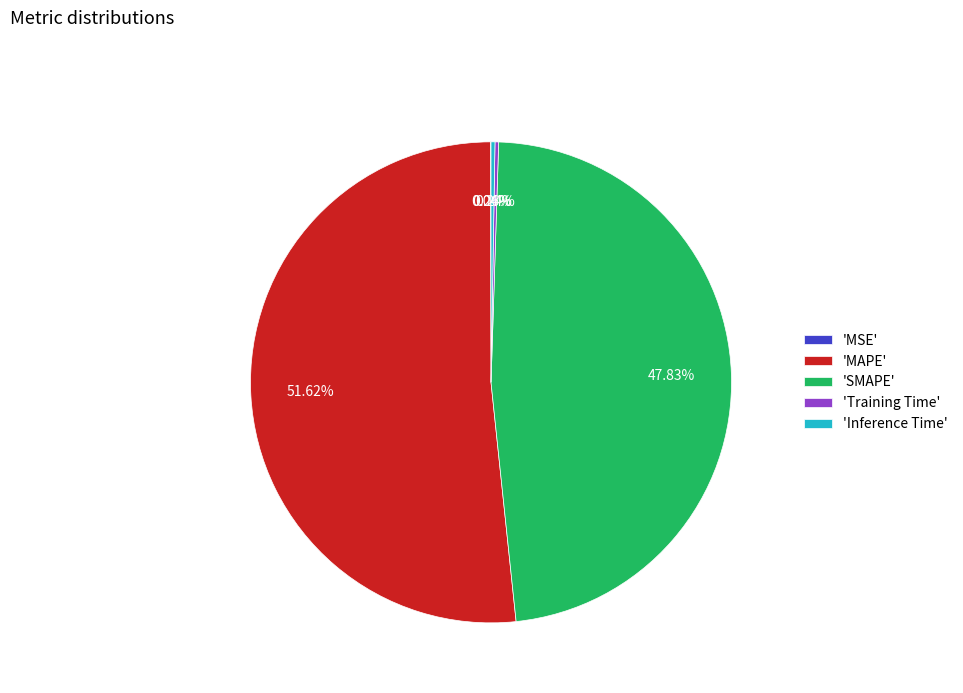

Is 'SMAPE' the majority of the pie?

No